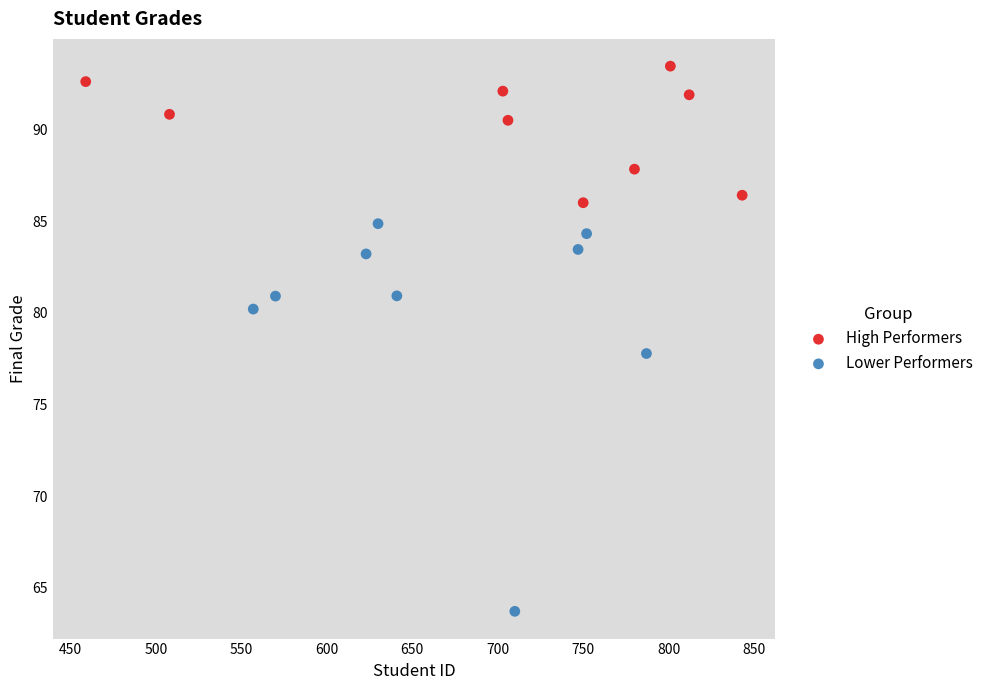

Which series contains the lowest Y value?

Lower Performers